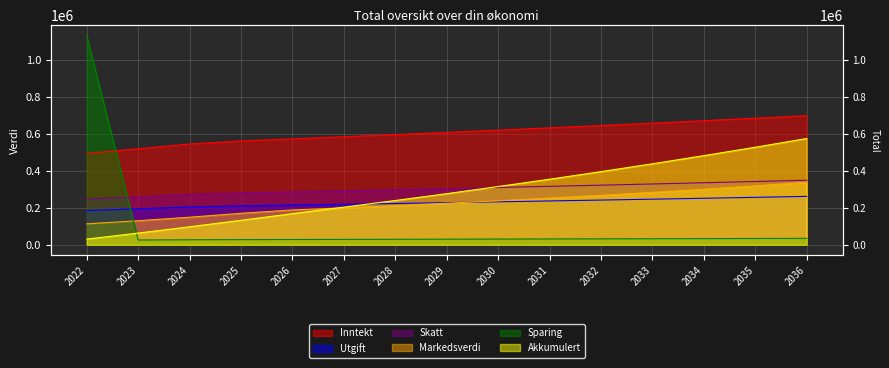

Count the number of data series in this chart.

6